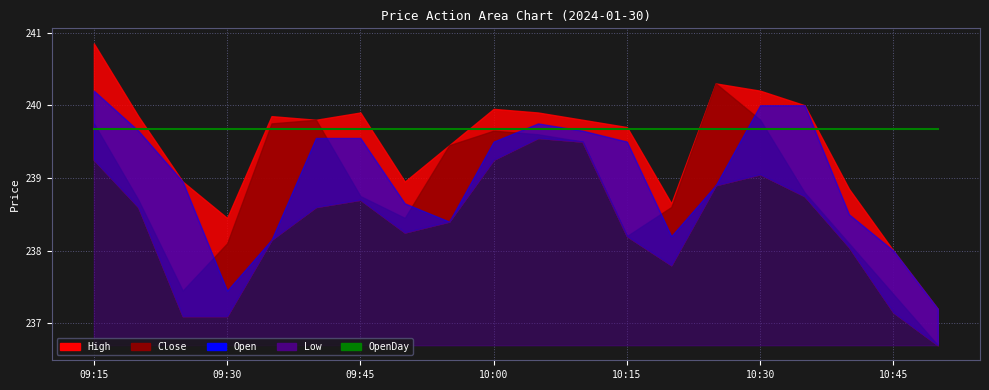

The value of Open at 10:10 is 417.0. True or false?

False